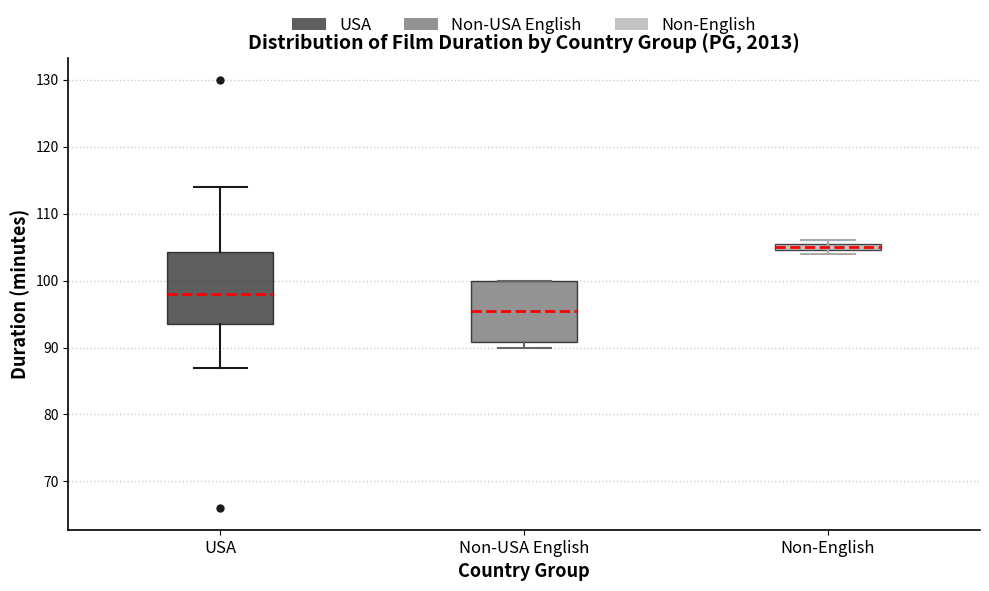

Which box has the lowest median line?

Non-USA English